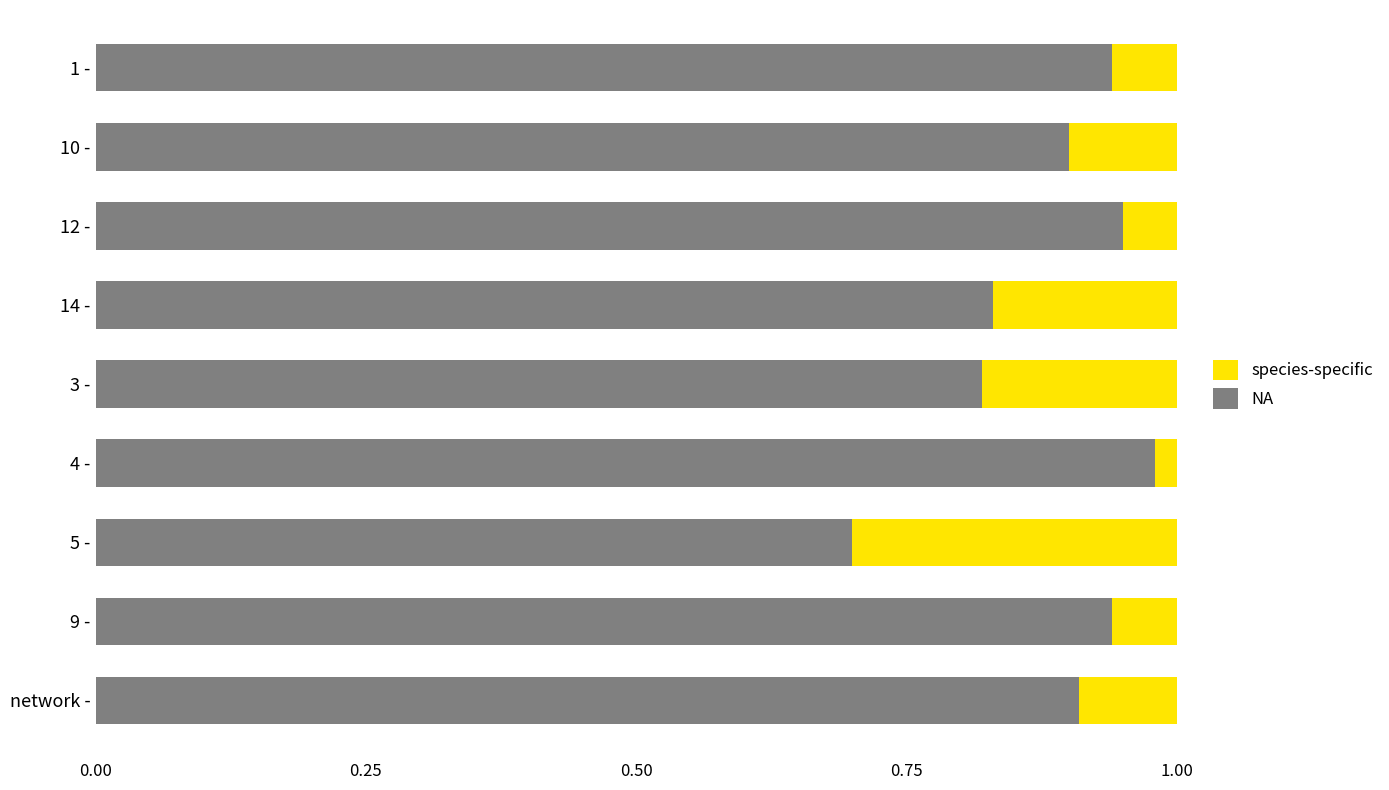

At which label does NA reach its minimum?

5 -